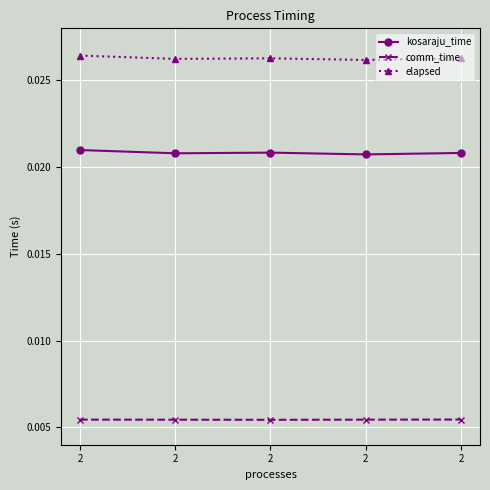

How many data points does each series have?

5